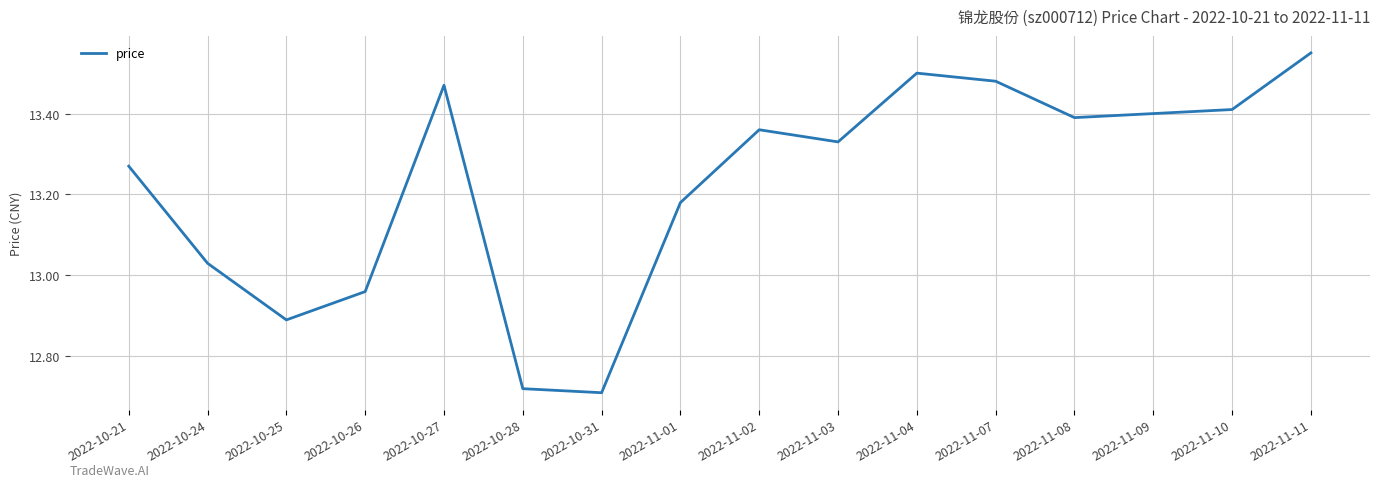

At which category does the chart reach its peak across all series?

2022-11-11